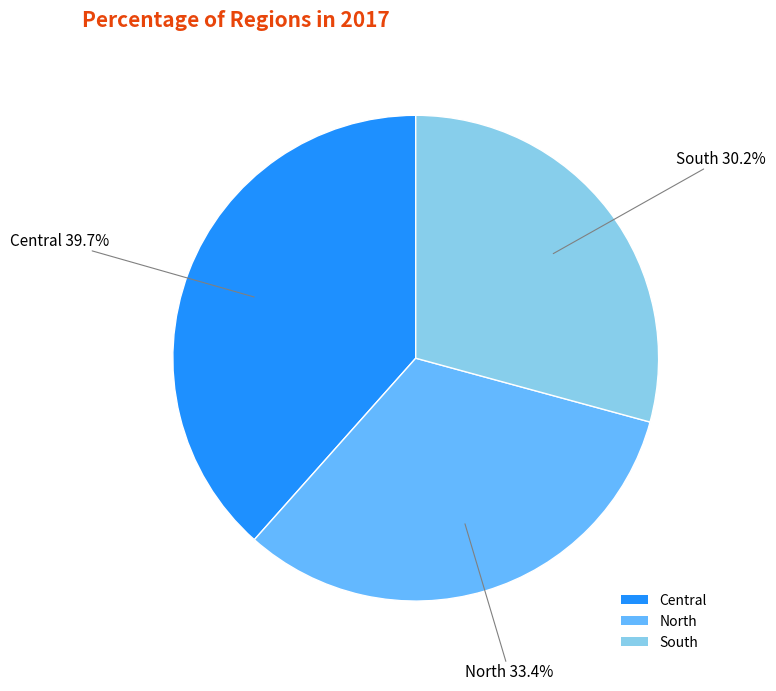

Count the number of slices in the pie.

3